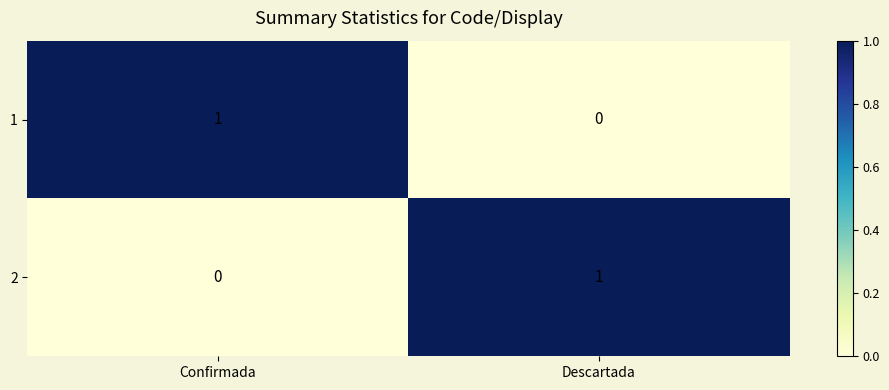

Is it true that 1 equals 1 at Confirmada?

True